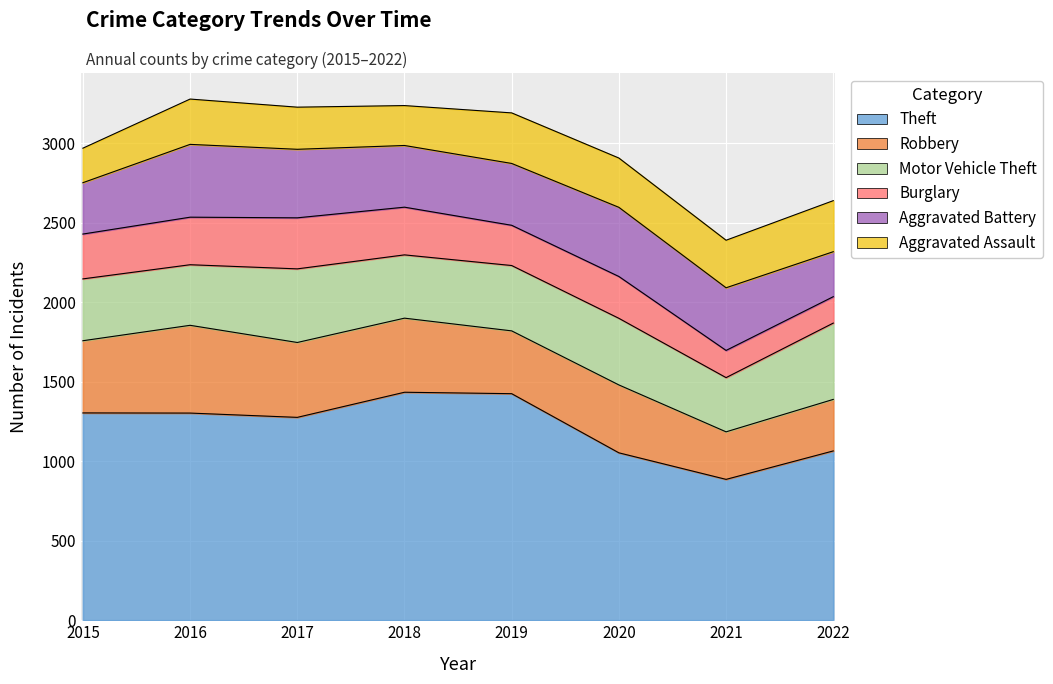

Where is the first local maximum for Theft?

2018